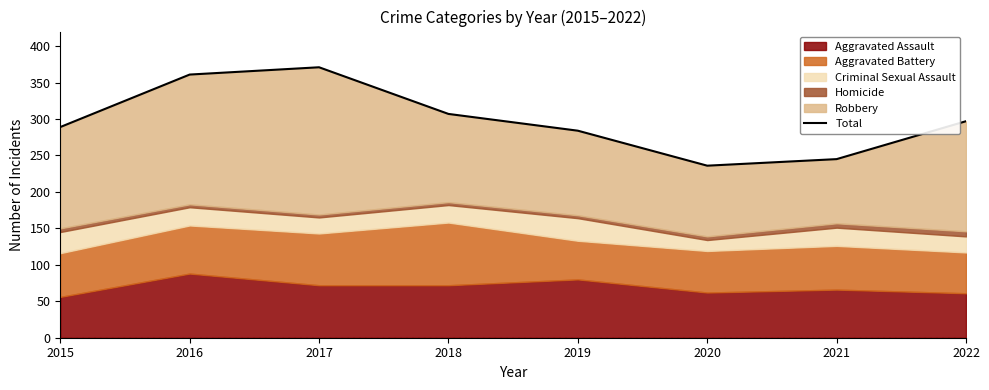

Between 2017 and 2022, which is larger?

2017